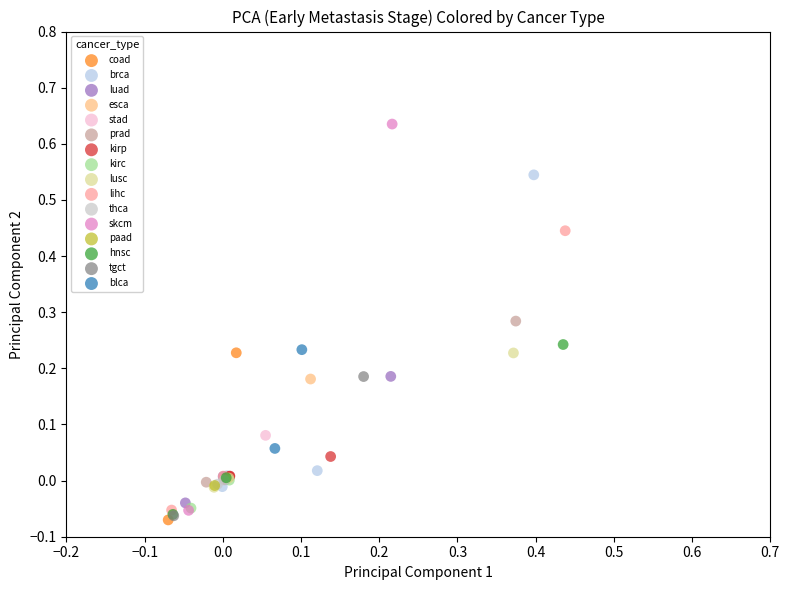

Which series reaches the minimum Y coordinate?

coad